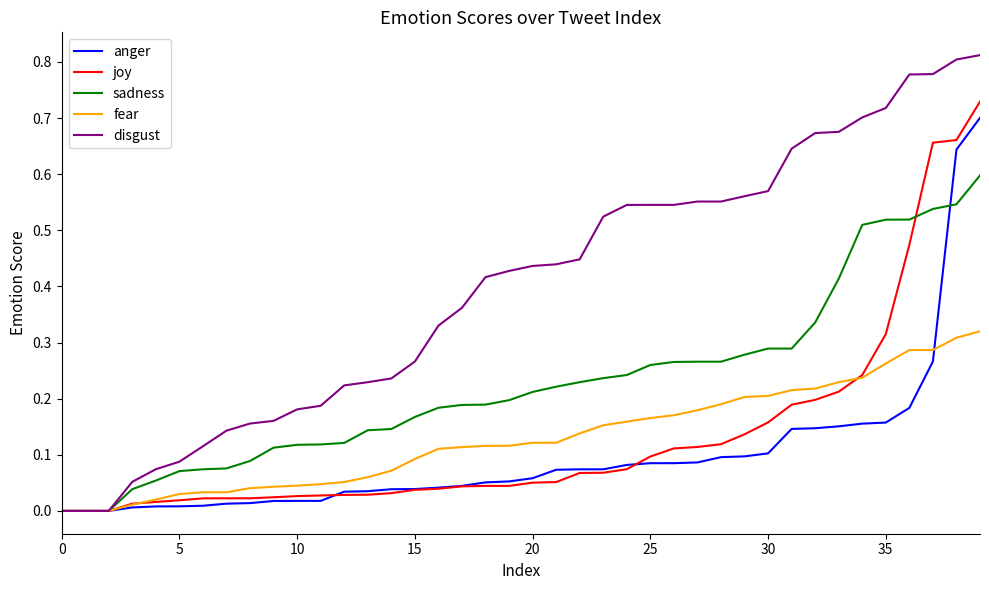

Does the chart display data point markers on the line(s)?

No